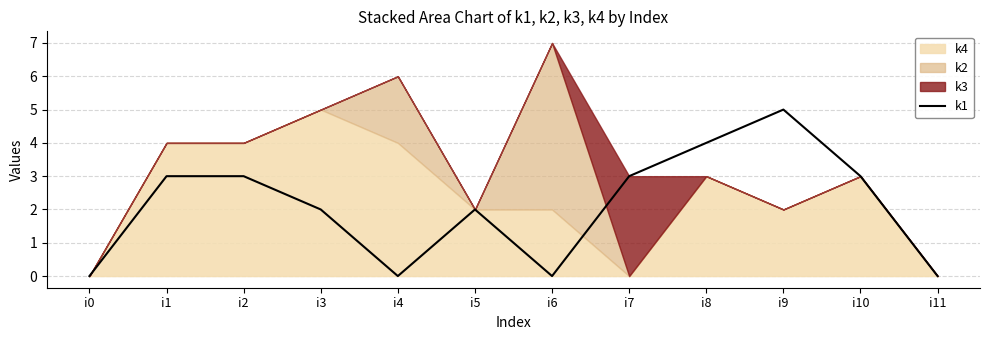

Reading left to right, what are all the values shown in this chart?

0	3	3	2	0	2	0	3	4	5	3	0